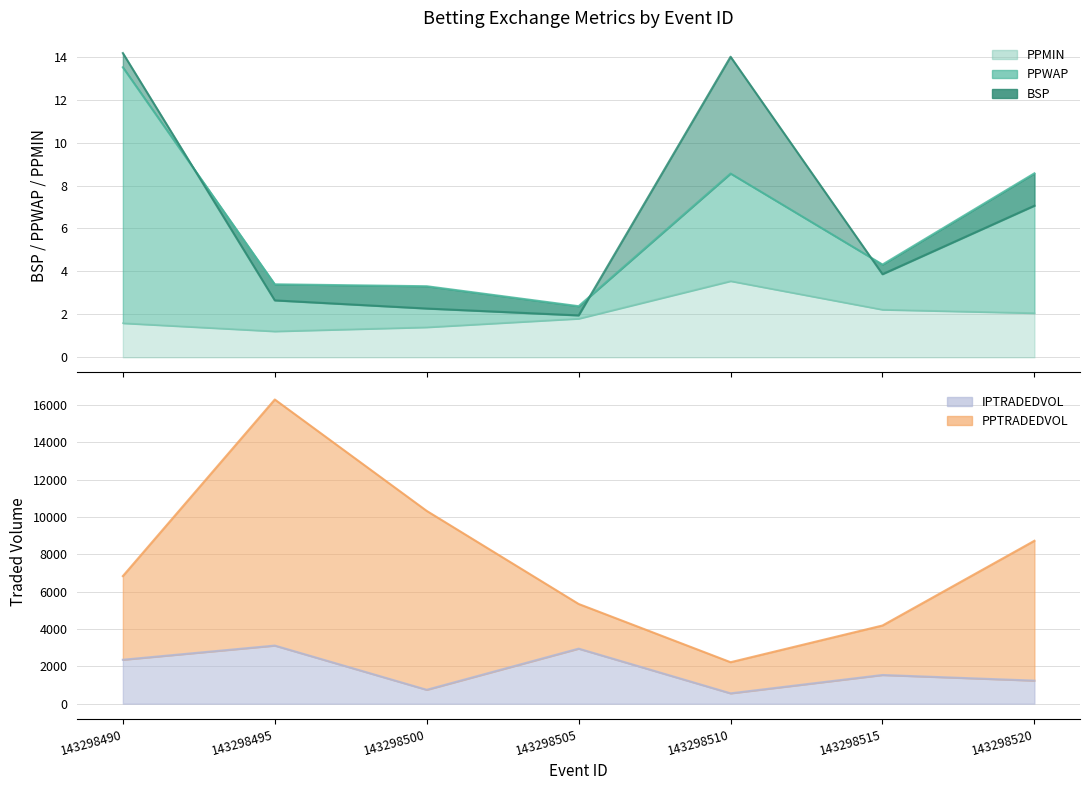

Reading right to left, list all the values displayed in this chart.

PPWAP: 143298520=8.6	143298515=4.3	143298510=8.6	143298505=2.4	143298500=3.3	143298495=3.4	143298490=13.5
BSP: 143298520=7.1	143298515=3.9	143298510=14.0	143298505=1.9	143298500=2.3	143298495=2.6	143298490=14.2
PPMIN: 143298520=2.1	143298515=2.2	143298510=3.5	143298505=1.8	143298500=1.4	143298495=1.2	143298490=1.6
PPTRADEDVOL: 143298520=8722.0	143298515=4185.7	143298510=2220.2	143298505=5337.9	143298500=10321.0	143298495=16285.6	143298490=6831.0
IPTRADEDVOL: 143298520=1234.1	143298515=1535.5	143298510=553.2	143298505=2946.2	143298500=742.1	143298495=3110.3	143298490=2351.3